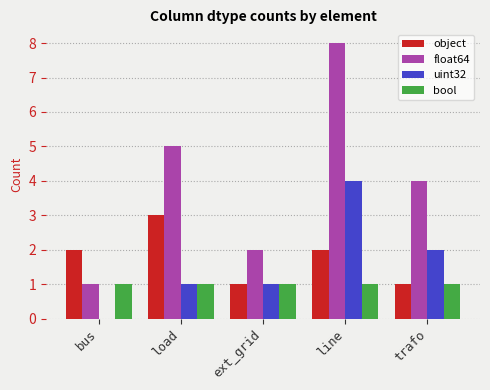

The value of uint32 at ext_grid is 1. True or false?

True